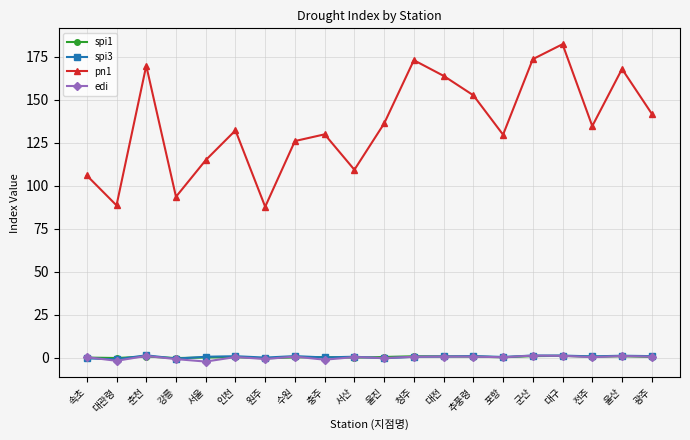

The value of edi at 인천 is 0.5. True or false?

True